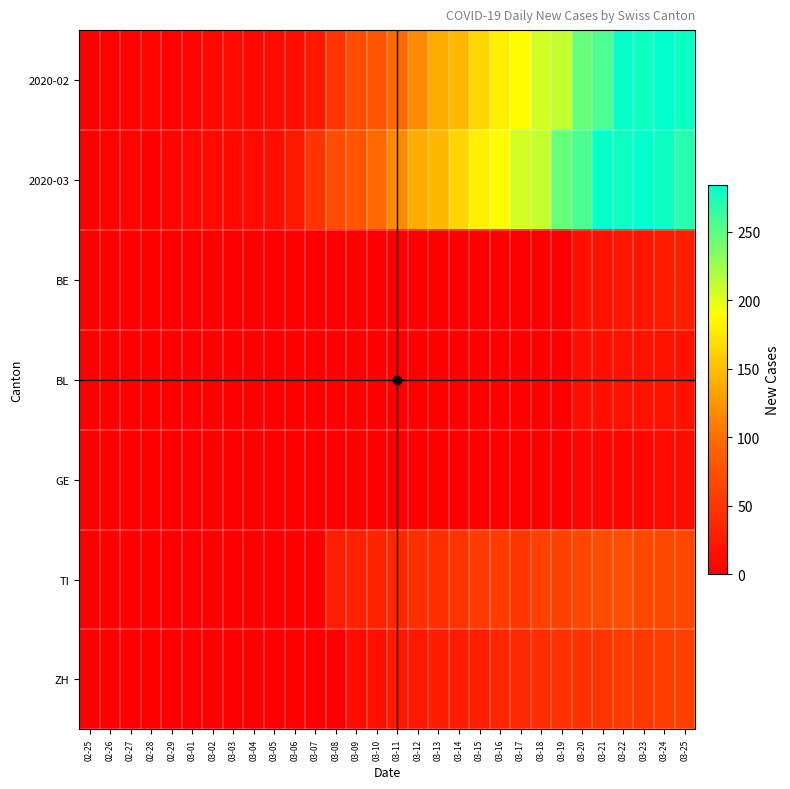

Reading left to right, list all the values displayed in this chart.

2020-02: 02-25=0	02-26=2	02-27=3	02-28=6	02-29=3	03-01=6	03-02=8	03-03=9	03-04=8	03-05=11	03-06=14	03-07=24	03-08=49	03-09=72	03-10=79	03-11=96	03-12=117	03-13=138	03-14=146	03-15=165	03-16=181	03-17=187	03-18=206	03-19=211	03-20=246	03-21=256	03-22=282	03-23=279	03-24=284	03-25=280
2020-03: 02-25=0	02-26=2	02-27=4	02-28=1	02-29=6	03-01=8	03-02=9	03-03=8	03-04=11	03-05=14	03-06=24	03-07=49	03-08=72	03-09=79	03-10=96	03-11=117	03-12=138	03-13=146	03-14=165	03-15=181	03-16=187	03-17=206	03-18=211	03-19=246	03-20=256	03-21=282	03-22=279	03-23=284	03-24=280	03-25=270
BE: 02-25=0	02-26=0	02-27=0	02-28=0	02-29=0	03-01=0	03-02=0	03-03=0	03-04=0	03-05=0	03-06=0	03-07=0	03-08=0	03-09=0	03-10=0	03-11=0	03-12=0	03-13=0	03-14=0	03-15=0	03-16=0	03-17=0	03-18=0	03-19=0	03-20=17	03-21=18	03-22=21	03-23=20	03-24=26	03-25=28
BL: 02-25=0	02-26=0	02-27=0	02-28=0	02-29=0	03-01=0	03-02=0	03-03=0	03-04=0	03-05=0	03-06=0	03-07=0	03-08=0	03-09=0	03-10=0	03-11=0	03-12=0	03-13=0	03-14=0	03-15=0	03-16=0	03-17=0	03-18=0	03-19=0	03-20=16	03-21=16	03-22=17	03-23=18	03-24=18	03-25=17
GE: 02-25=0	02-26=0	02-27=0	02-28=0	02-29=0	03-01=0	03-02=0	03-03=0	03-04=0	03-05=0	03-06=0	03-07=1	03-08=1	03-09=1	03-10=1	03-11=1	03-12=1	03-13=1	03-14=1	03-15=1	03-16=0	03-17=0	03-18=1	03-19=1	03-20=5	03-21=5	03-22=6	03-23=7	03-24=9	03-25=12
TI: 02-25=0	02-26=0	02-27=0	02-28=0	02-29=0	03-01=0	03-02=0	03-03=0	03-04=0	03-05=0	03-06=0	03-07=0	03-08=28	03-09=32	03-10=34	03-11=37	03-12=43	03-13=43	03-14=48	03-15=55	03-16=56	03-17=51	03-18=60	03-19=61	03-20=67	03-21=72	03-22=73	03-23=67	03-24=67	03-25=67
ZH: 02-25=0	02-26=0	02-27=0	02-28=0	02-29=0	03-01=0	03-02=0	03-03=0	03-04=0	03-05=0	03-06=0	03-07=0	03-08=0	03-09=12	03-10=15	03-11=23	03-12=22	03-13=27	03-14=26	03-15=28	03-16=35	03-17=38	03-18=42	03-19=46	03-20=46	03-21=50	03-22=54	03-23=53	03-24=57	03-25=59